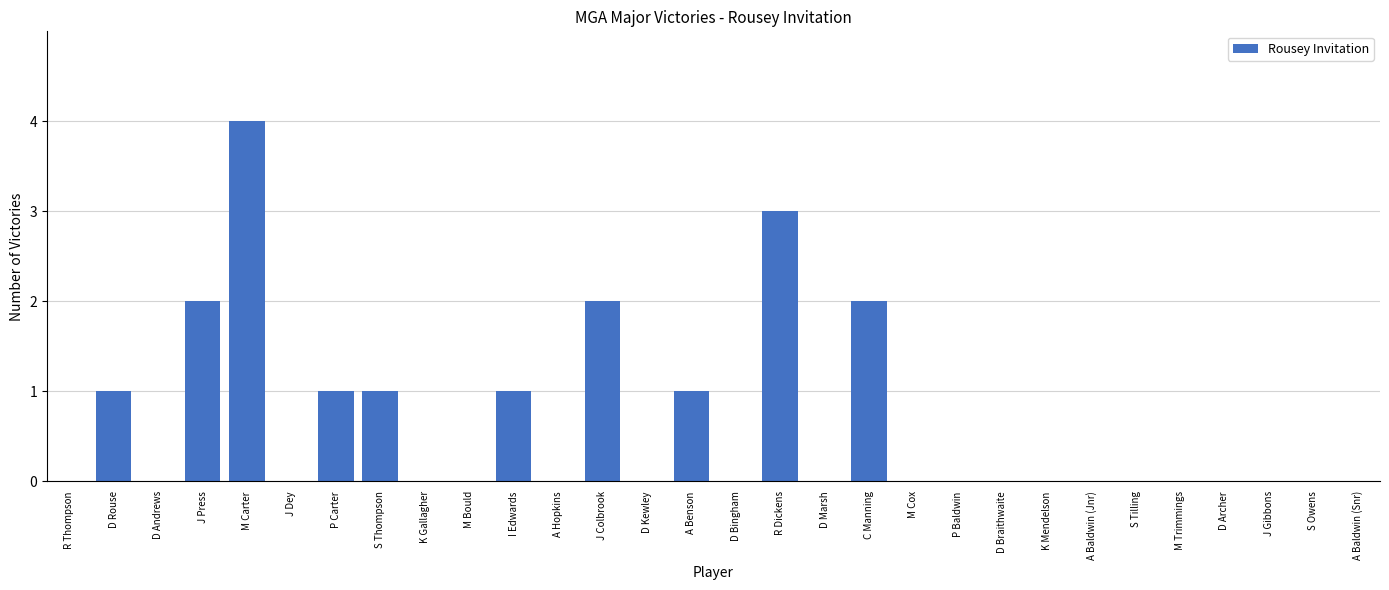

Reading left to right, what are all the values shown in this chart?

R Thompson=0	D Rouse=1	D Andrews=0	J Press=2	M Carter=4	J Dey=0	P Carter=1	S Thompson=1	K Gallagher=0	M Bould=0	I Edwards=1	A Hopkins=0	J Colbrook=2	D Kewley=0	A Benson=1	D Bingham=0	R Dickens=3	D Marsh=0	C Manning=2	M Cox=0	P Baldwin=0	D Braithwaite=0	K Mendelson=0	A Baldwin (Jnr)=0	S Tilling=0	M Trimmings=0	D Archer=0	J Gibbons=0	S Owens=0	A Baldwin (Snr)=0